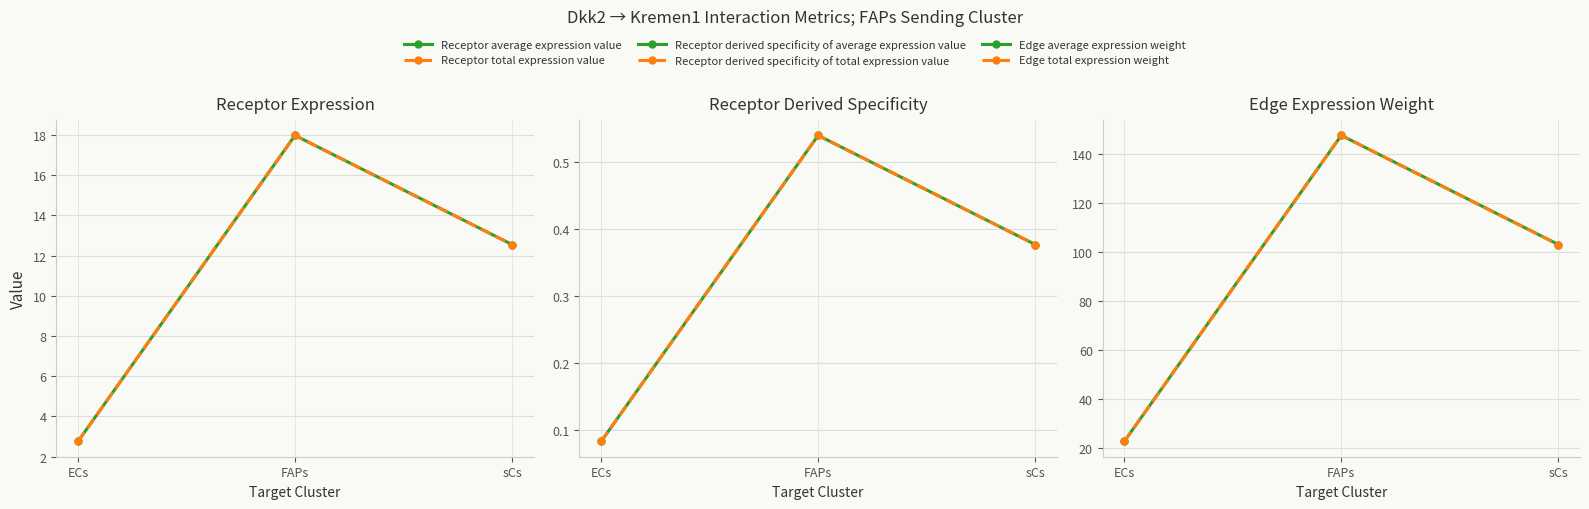

At which category is the sum across all series the highest?

FAPs